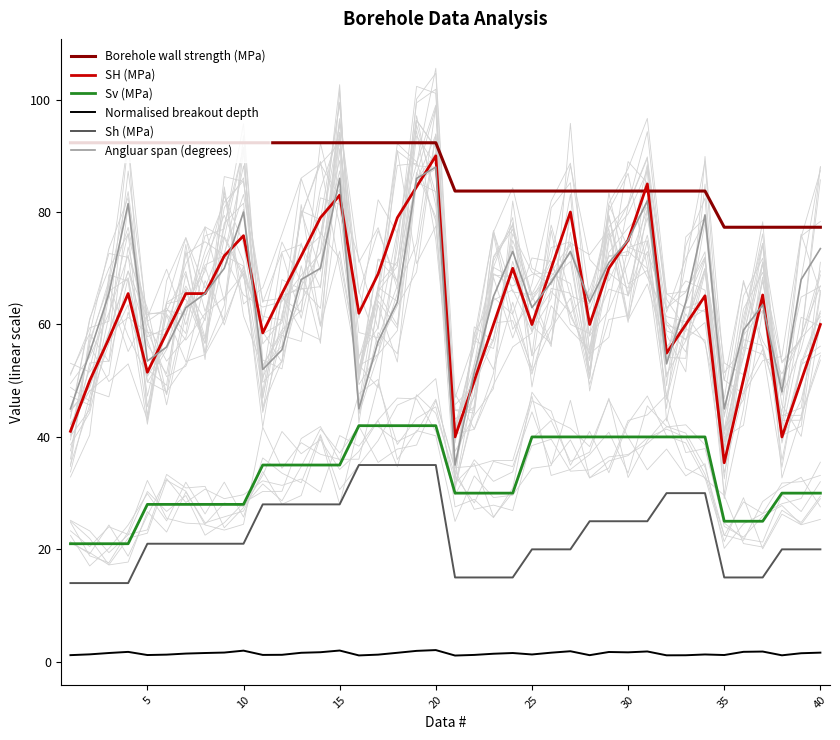

True or false: Sh (MPa) has more than 0 points higher than both neighbors.

False